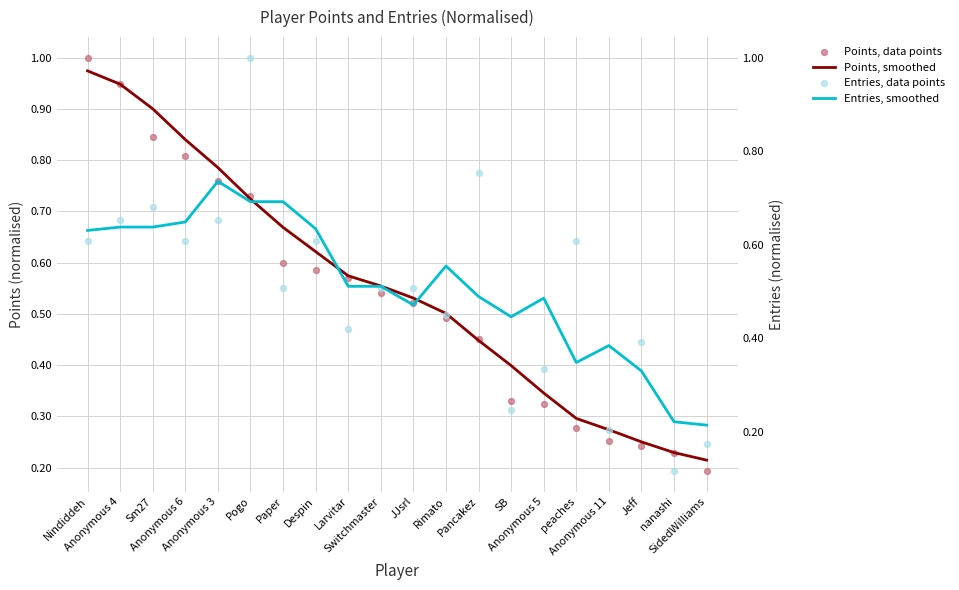

Which series has the largest Y range (max minus min)?

Entries, data points